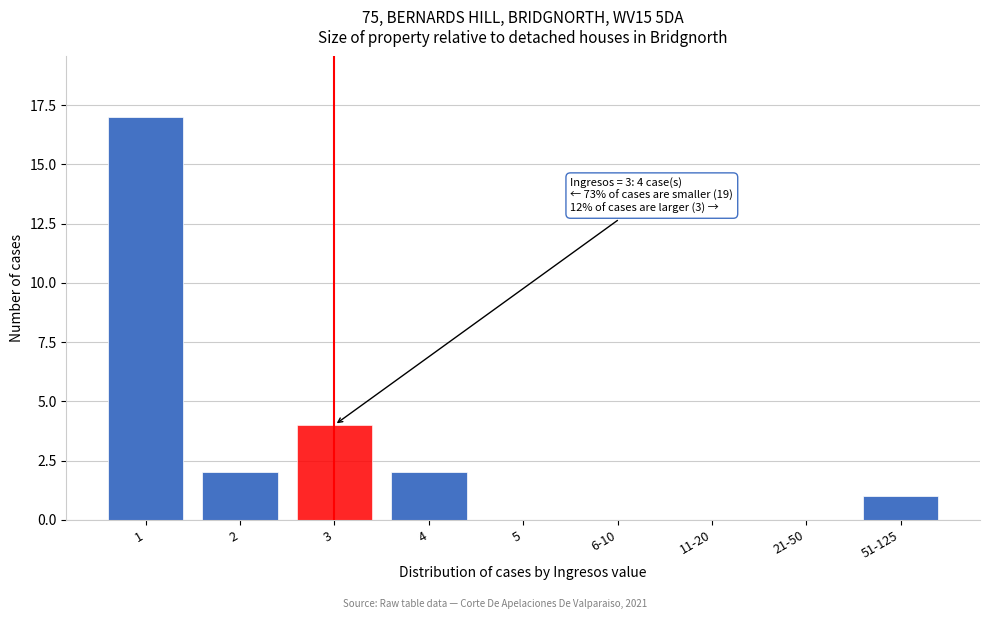

Reading left to right, what are all the values shown in this chart?

1=17	2=2	3=4	4=2	5=0	6-10=0	11-20=0	21-50=0	51-125=1